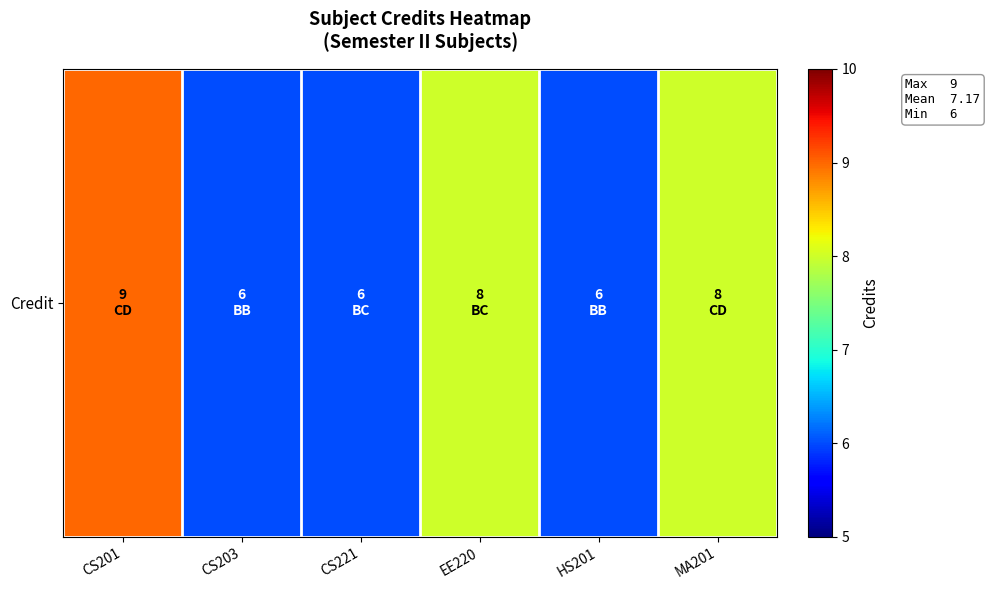

What is the change in value from CS201 to EE220?

-1